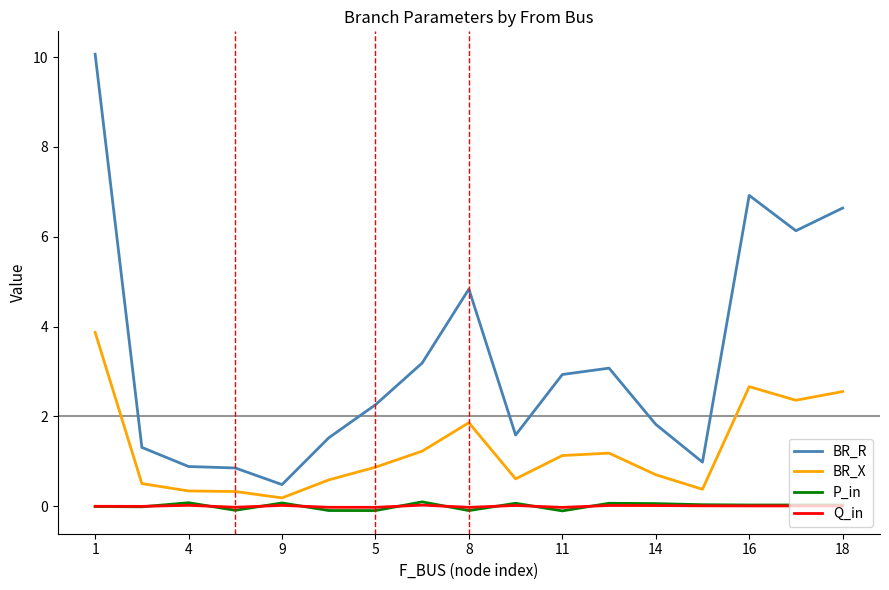

What is the difference between the maximum and minimum values in the P_in series?

0.2